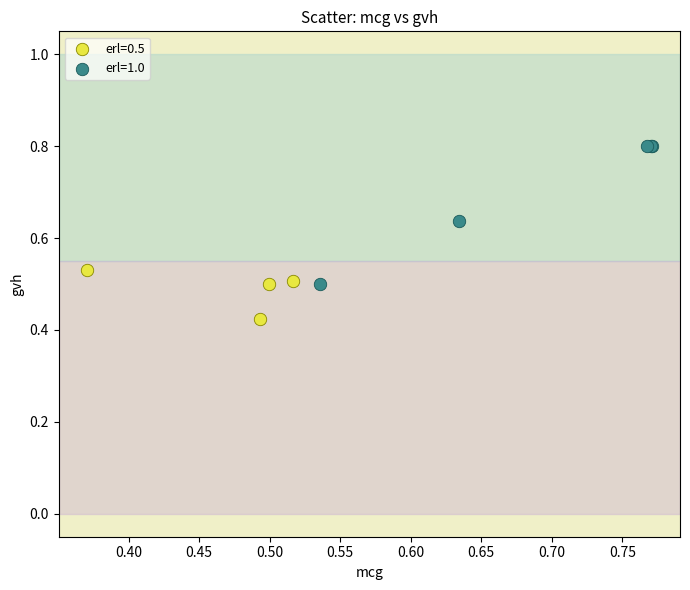

What are all the series names shown in the legend?

erl=0.5, erl=1.0